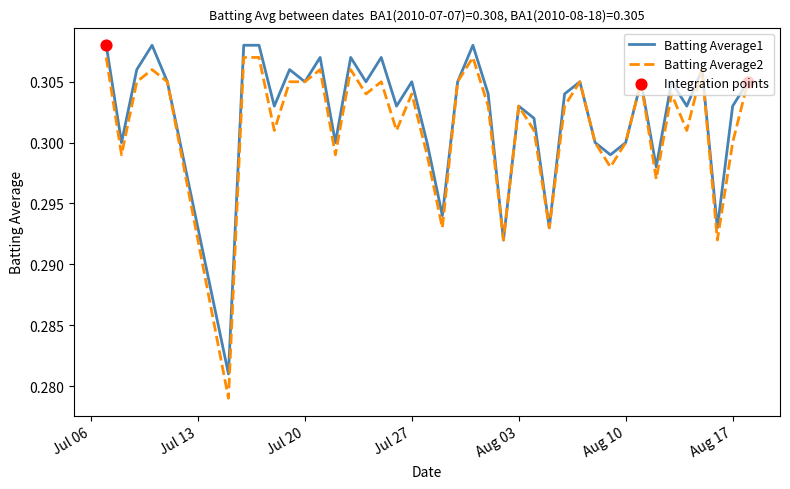

How many lines are shown in the chart?

2